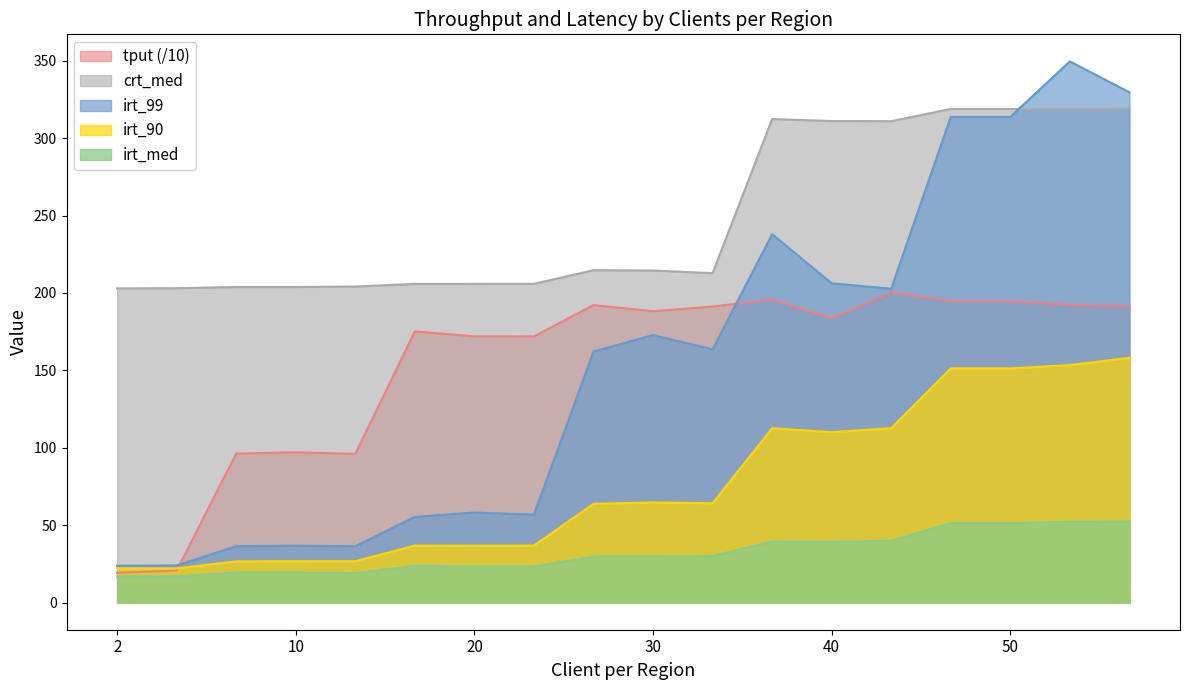

Is the value of crt_med at 50 greater than the value of irt_med at 30?

Yes